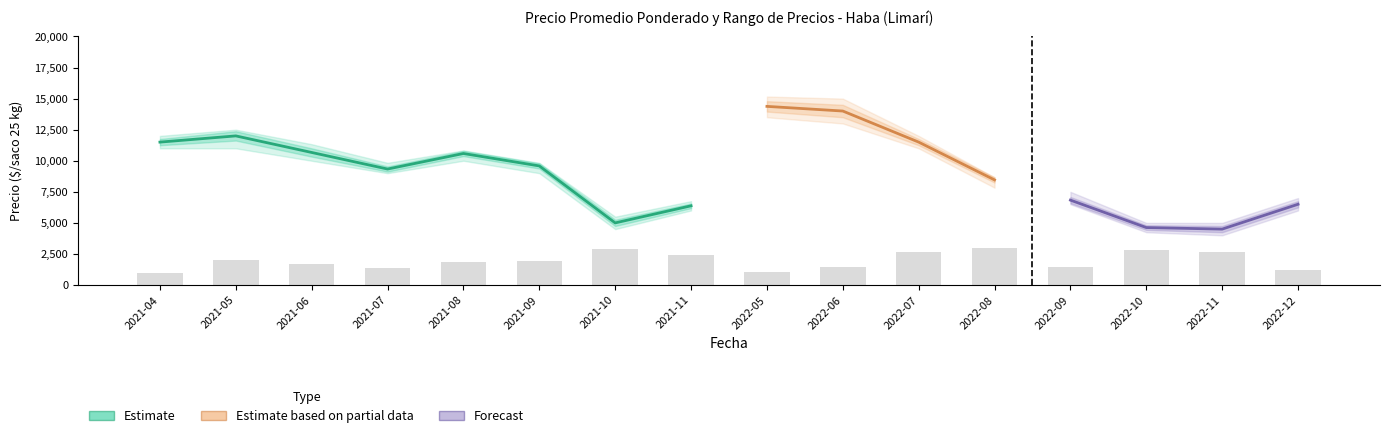

Reading left to right, what are all the values shown in this chart?

Precio minimo: 2021-04=11000	2021-05=11000	2021-06=10000	2021-07=9000	2021-08=10000	2021-09=9000	2021-10=4500	2021-11=6000	2022-05=13500	2022-06=13000	2022-07=11000	2022-08=7833	2022-09=6500	2022-10=4250	2022-11=4000	2022-12=6000
Precio maximo: 2021-04=12000	2021-05=12500	2021-06=11333	2021-07=9833	2021-08=10833	2021-09=9833	2021-10=5500	2021-11=6750	2022-05=15167	2022-06=15000	2022-07=12000	2022-08=8667	2022-09=7500	2022-10=5000	2022-11=5000	2022-12=7000
Precio promedio ponderado: 2021-04=11500	2021-05=12000	2021-06=10667	2021-07=9333	2021-08=10583	2021-09=9583	2021-10=5000	2021-11=6375	2022-05=14375	2022-06=14000	2022-07=11500	2022-08=8458	2022-09=6833	2022-10=4625	2022-11=4500	2022-12=6500
Volumen: 2021-04=400	2021-05=833	2021-06=700	2021-07=583	2021-08=773	2021-09=800	2021-10=1200	2021-11=1000	2022-05=433	2022-06=600	2022-07=1100	2022-08=1240	2022-09=600	2022-10=1150	2022-11=1100	2022-12=500